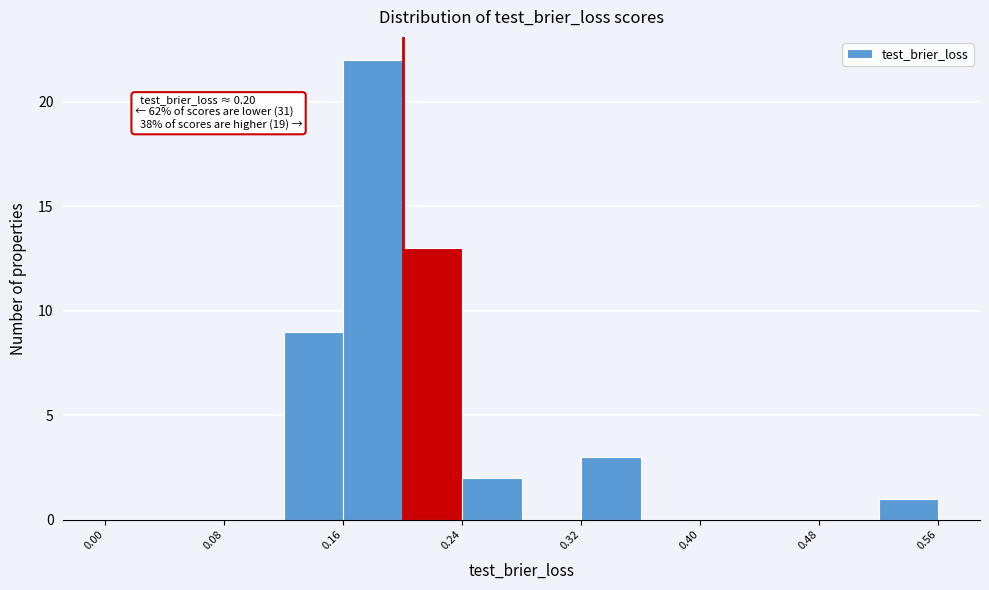

Which range on the x-axis has the tallest bar?

0.16 to 0.20